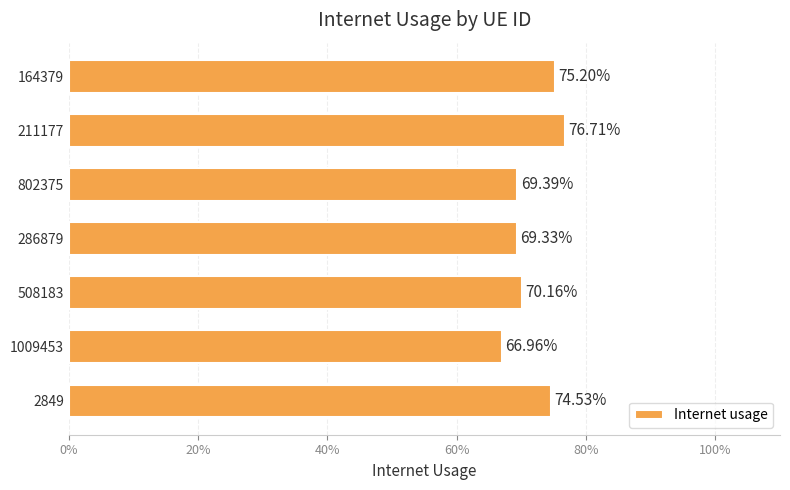

What is the sum of all values?

5.0